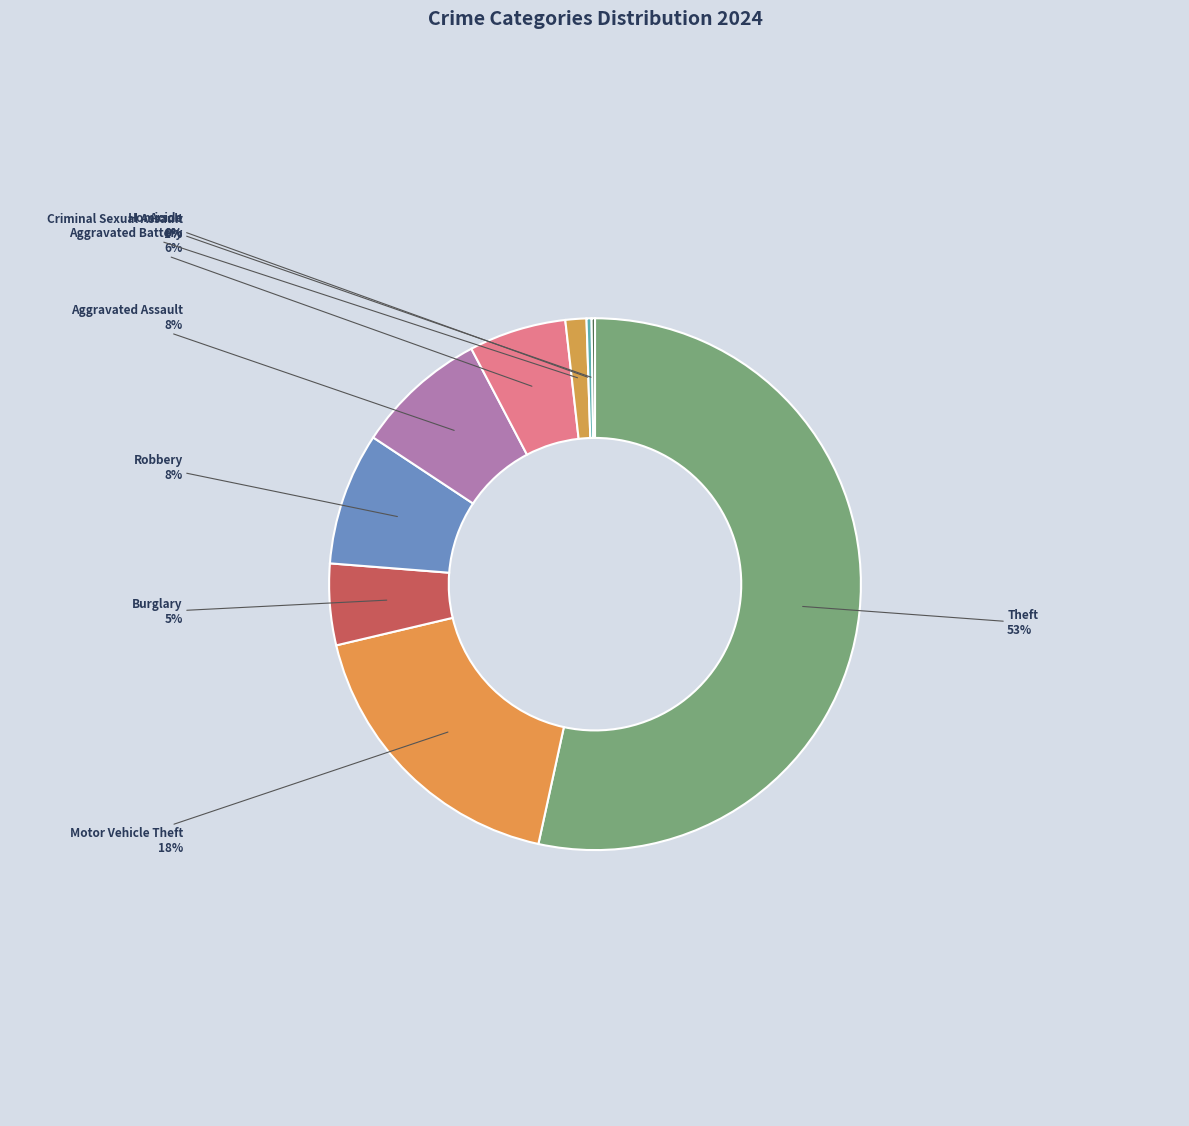

Which category has the biggest portion of the pie?

Theft